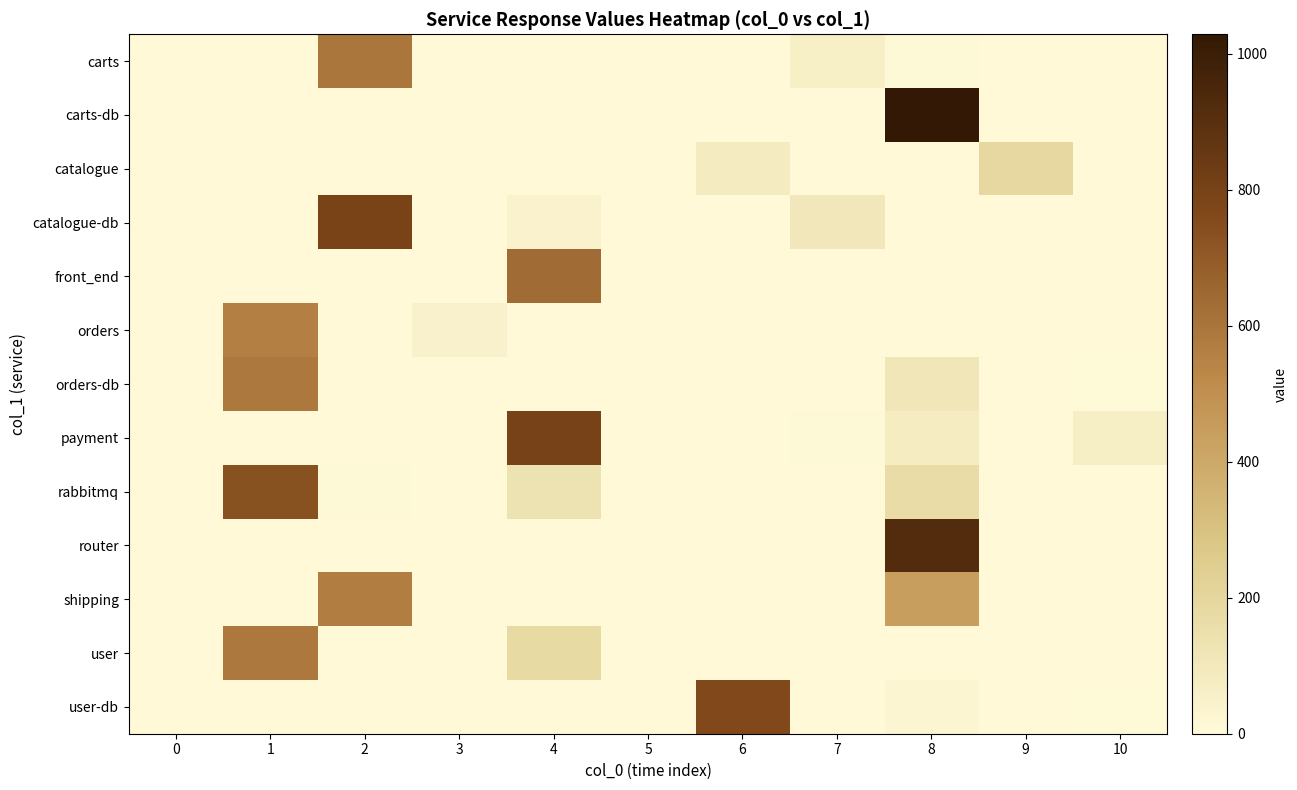

At which category is the sum across all series the highest?

8